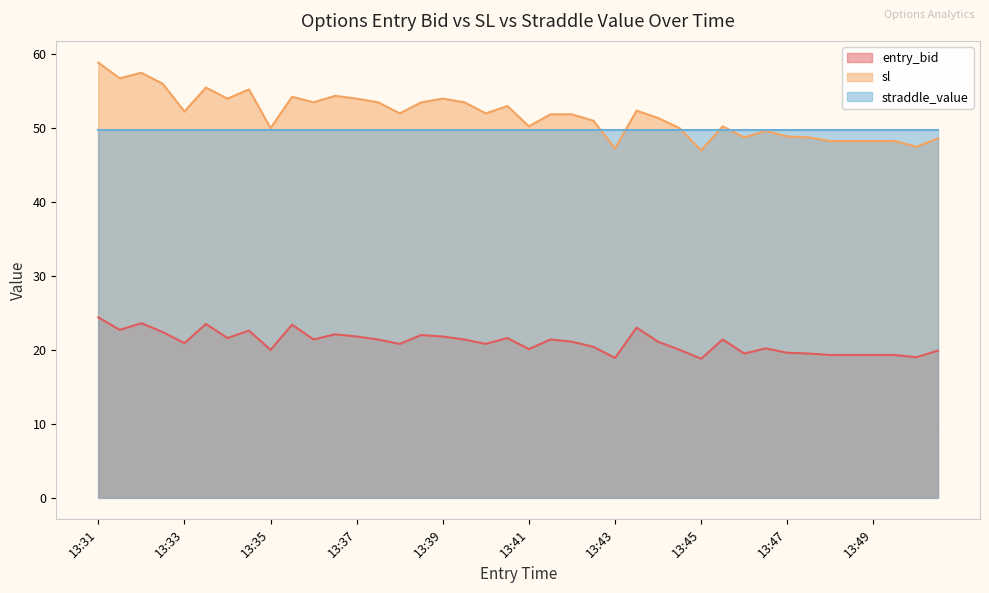

Rank the series by their maximum value, from highest to lowest.

sl, straddle_value, entry_bid